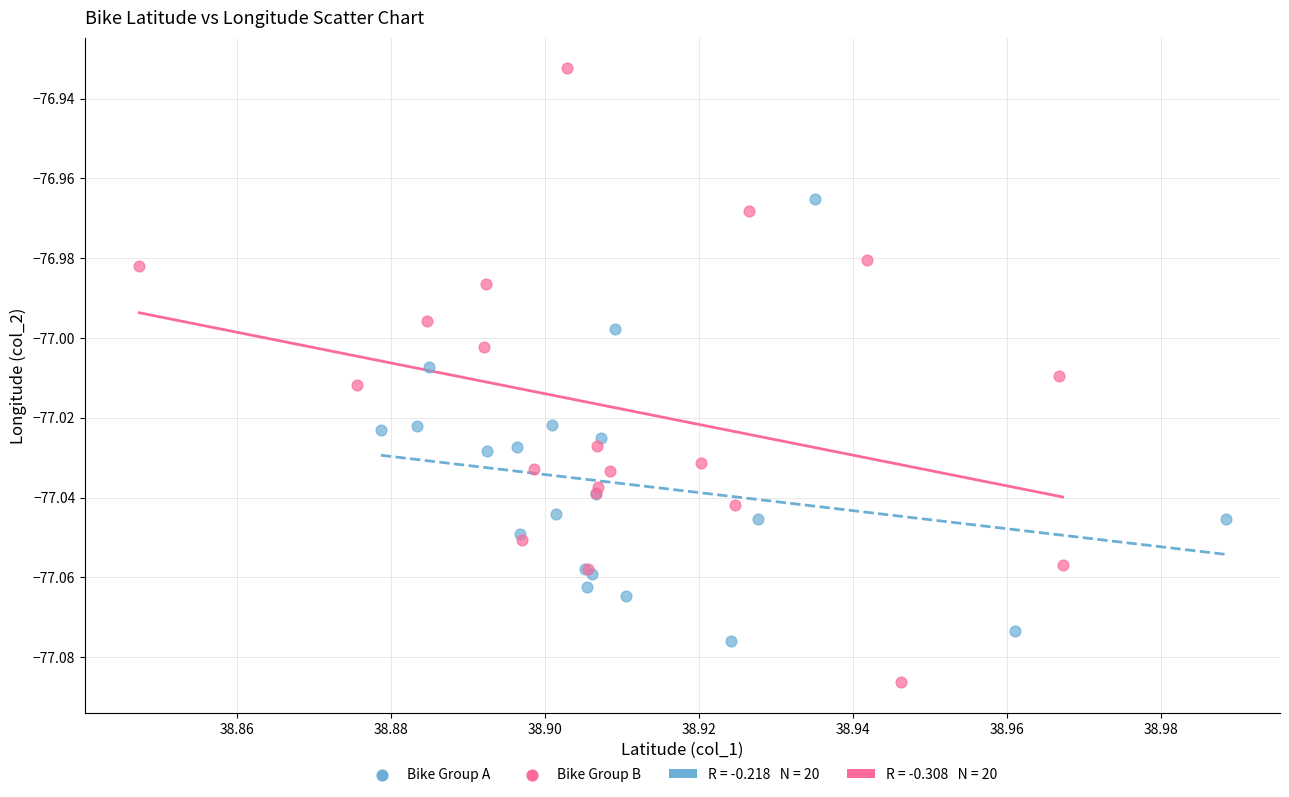

Which series reaches the maximum Y coordinate?

Bike Group B